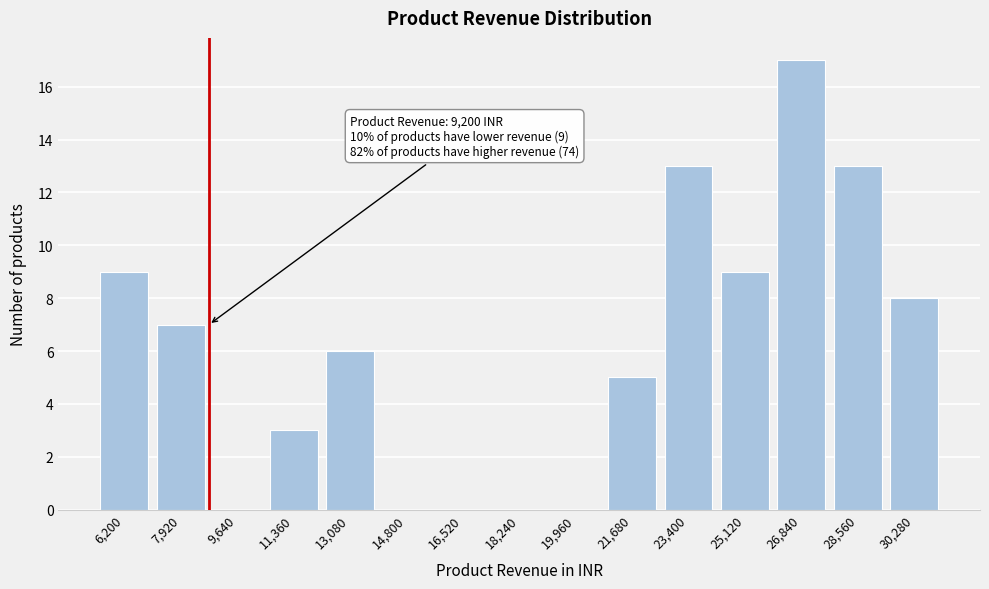

Reading left to right, list all the values displayed in this chart.

6,200=9	7,920=7	9,640=0	11,360=3	13,080=6	14,800=0	16,520=0	18,240=0	19,960=0	21,680=5	23,400=13	25,120=9	26,840=17	28,560=13	30,280=8